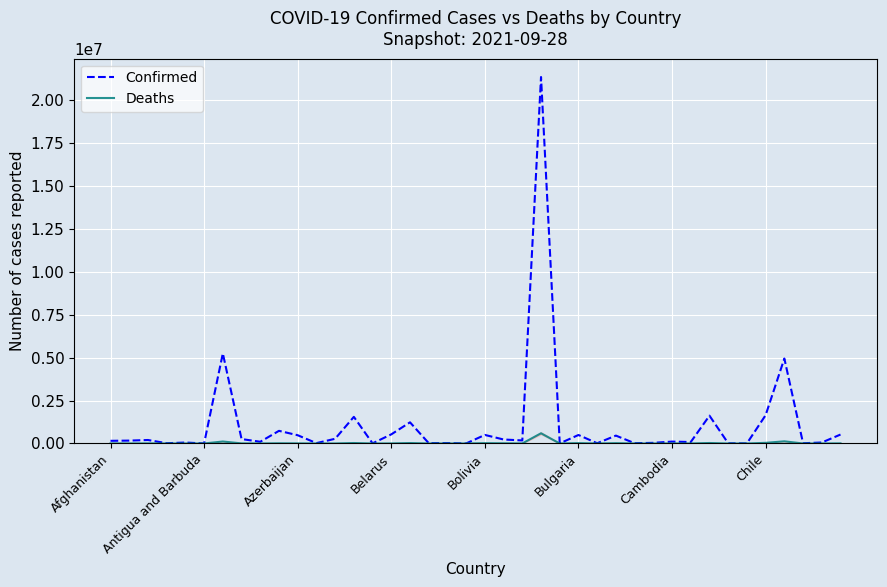

Which series has the largest total across all categories?

Confirmed